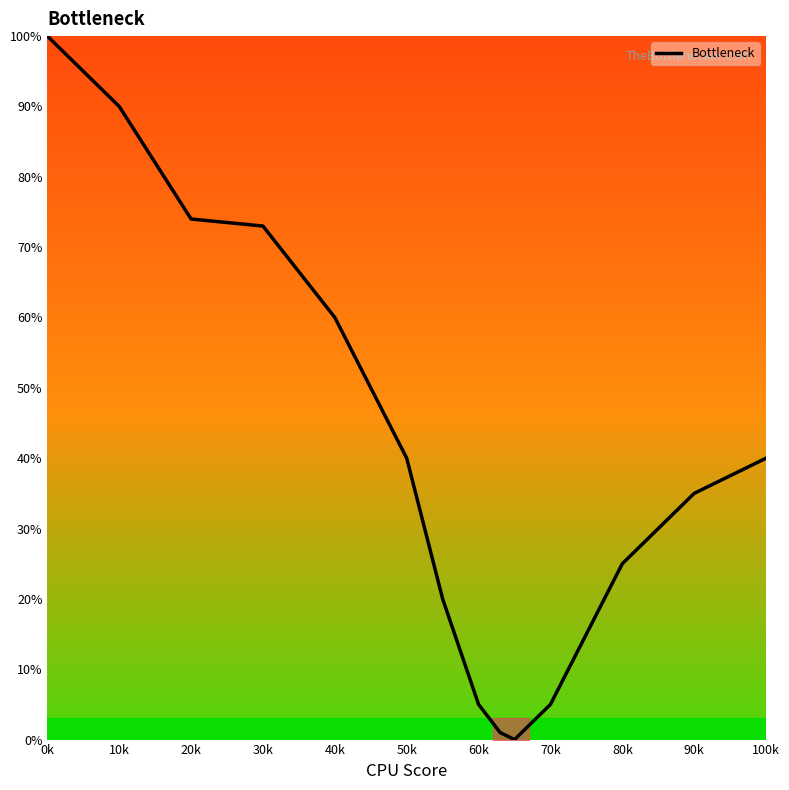

What is the difference between the maximum and minimum values?

100